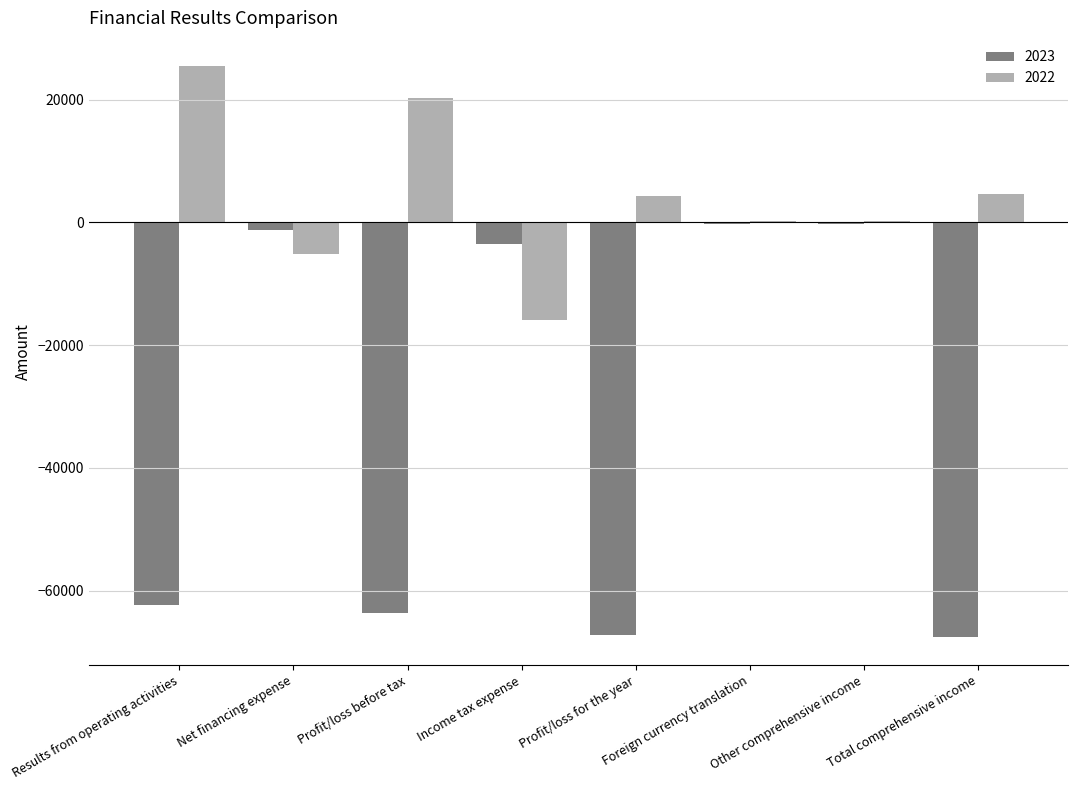

Read the 2022 value at Profit/loss for the year, to the nearest 10.

4260